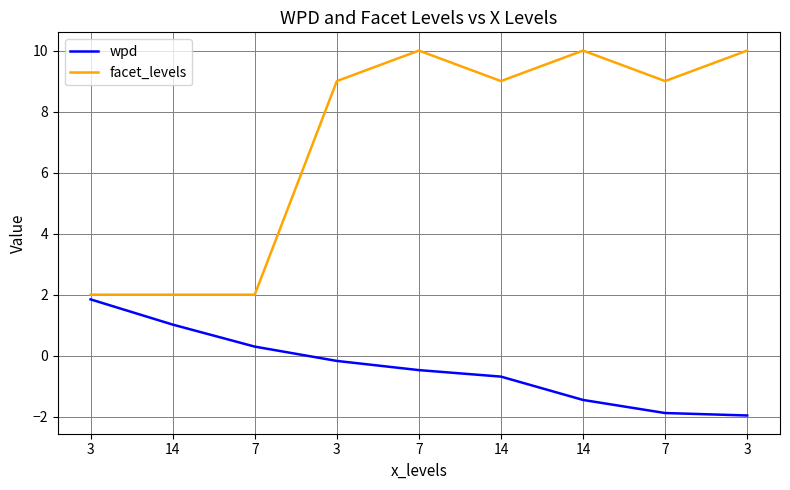

Which series has the largest range (max minus min)?

facet_levels